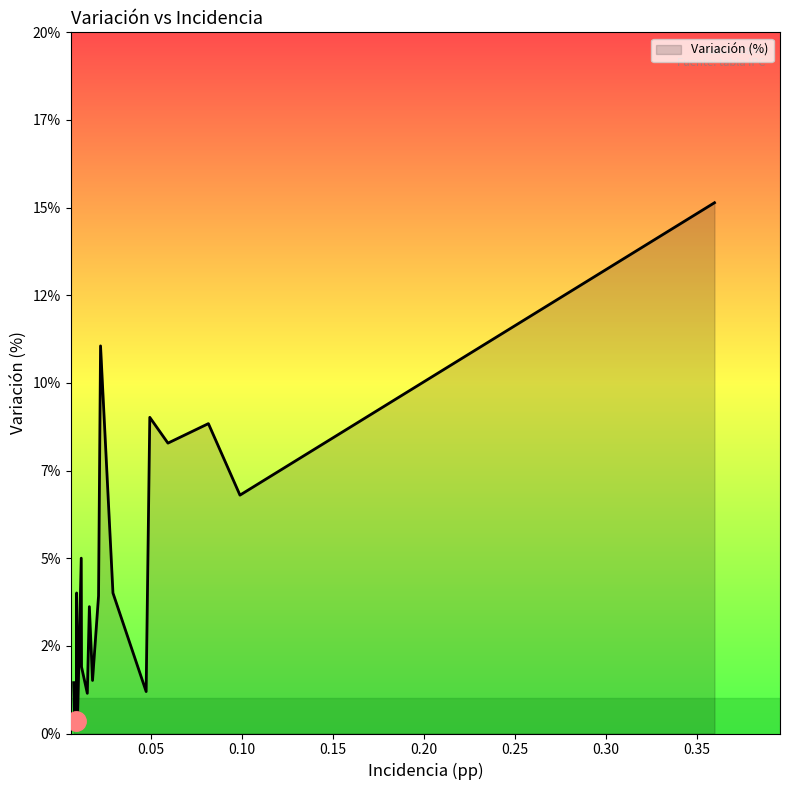

Is this an area chart (filled region under the line)?

Yes